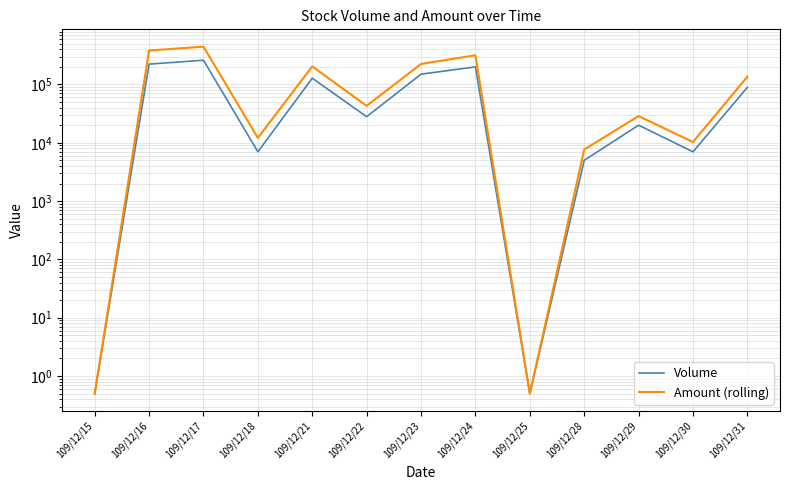

What is the sum of all Amount (rolling) values?

1807811.0